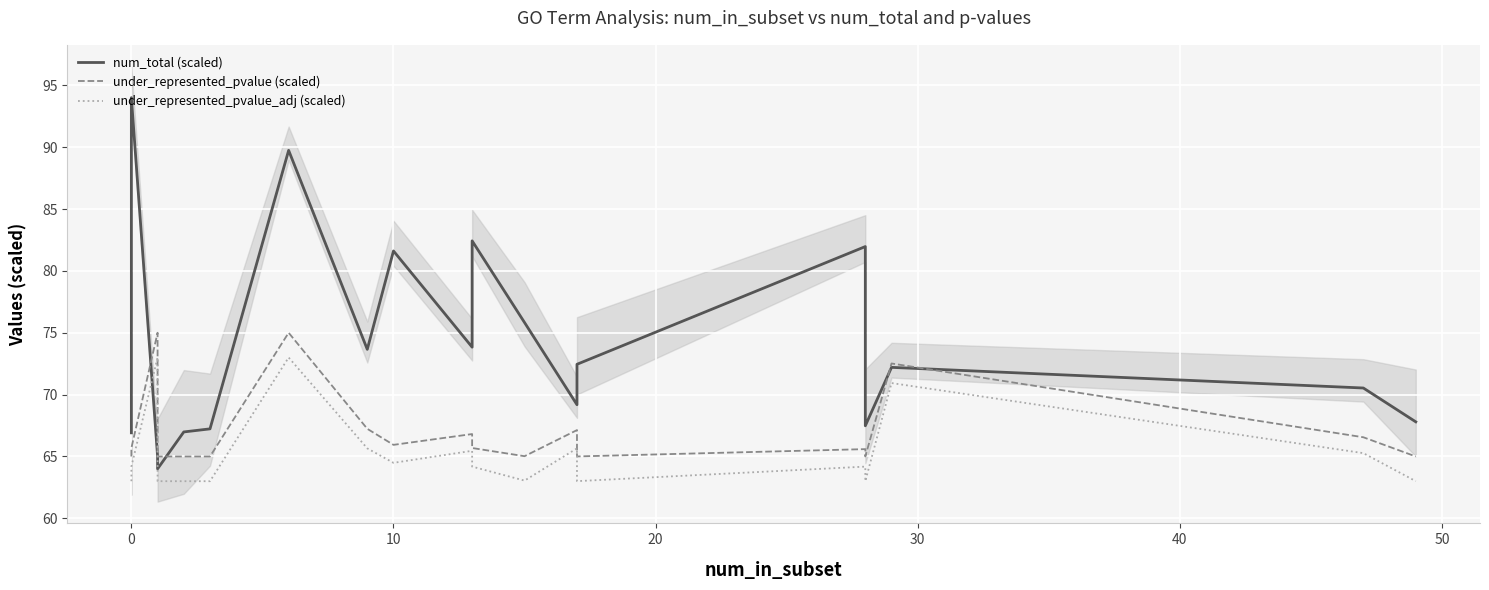

What is the average value of the under_represented_pvalue (scaled) series?

67.0